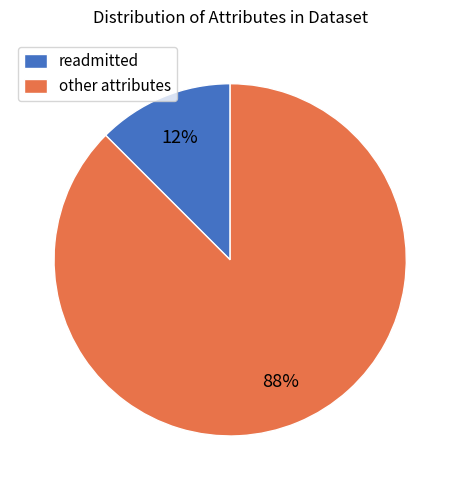

To the nearest percent, what is the average slice percentage?

50%